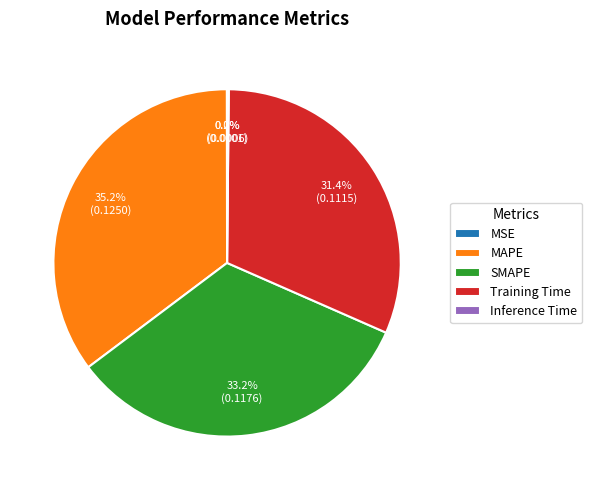

Does any single category account for the majority?

No